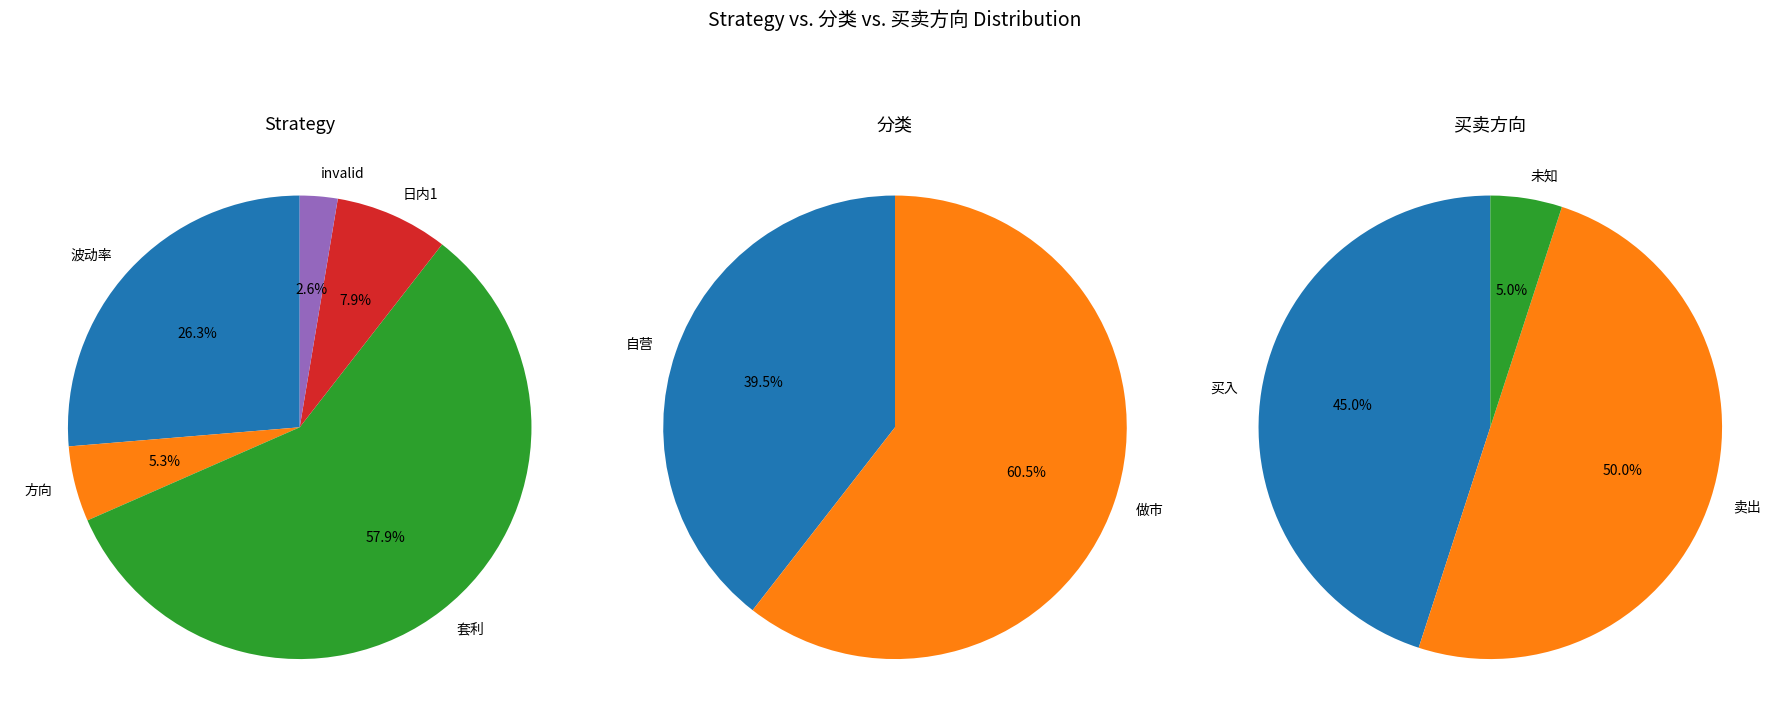

How many slices are in this pie chart?

5